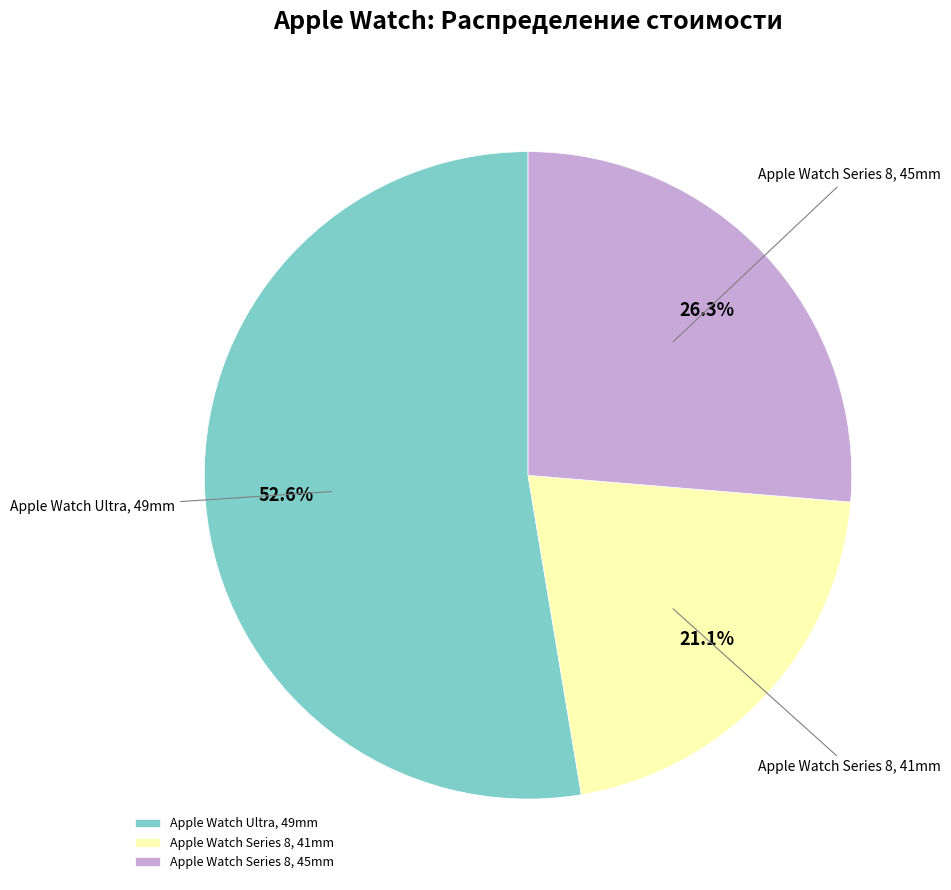

The Apple Watch Series 8, 41mm slice represents 21% of the pie. True or false?

True